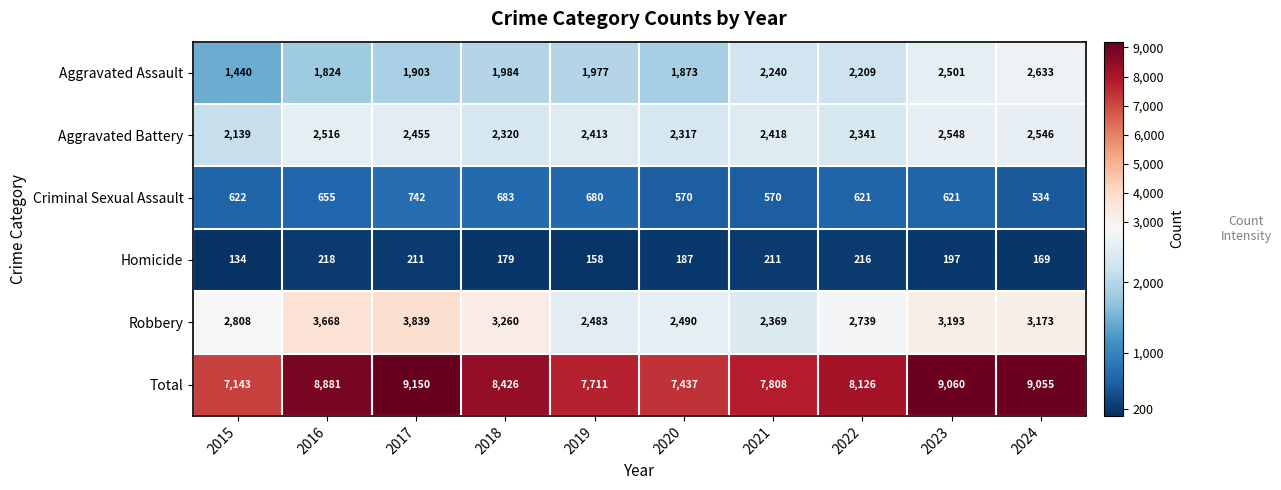

Rank the series by their maximum value, from lowest to highest.

Homicide, Criminal Sexual Assault, Aggravated Battery, Aggravated Assault, Robbery, Total